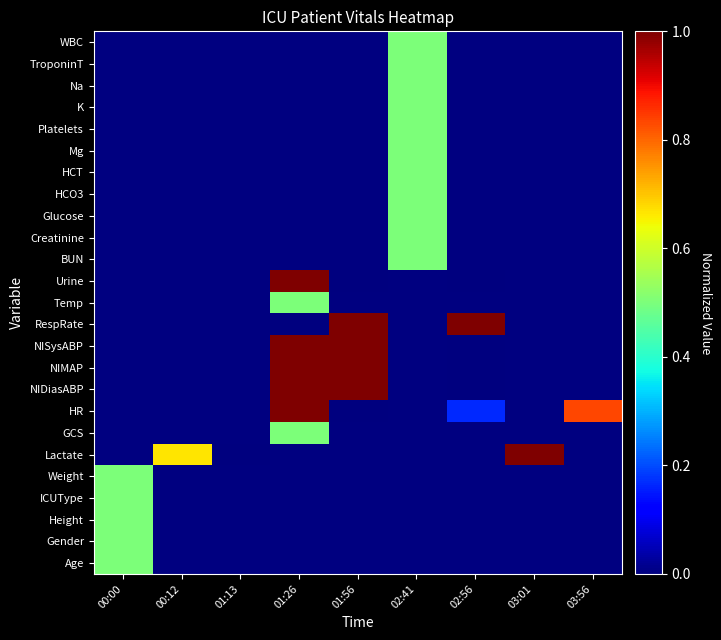

At 03:01, list the series in order from smallest to largest.

Age, Gender, Height, ICUType, Weight, Lactate, GCS, HR, NIDiasABP, NIMAP, NISysABP, RespRate, Temp, Urine, BUN, Creatinine, Glucose, HCO3, HCT, Mg, Platelets, K, Na, TroponinT, WBC